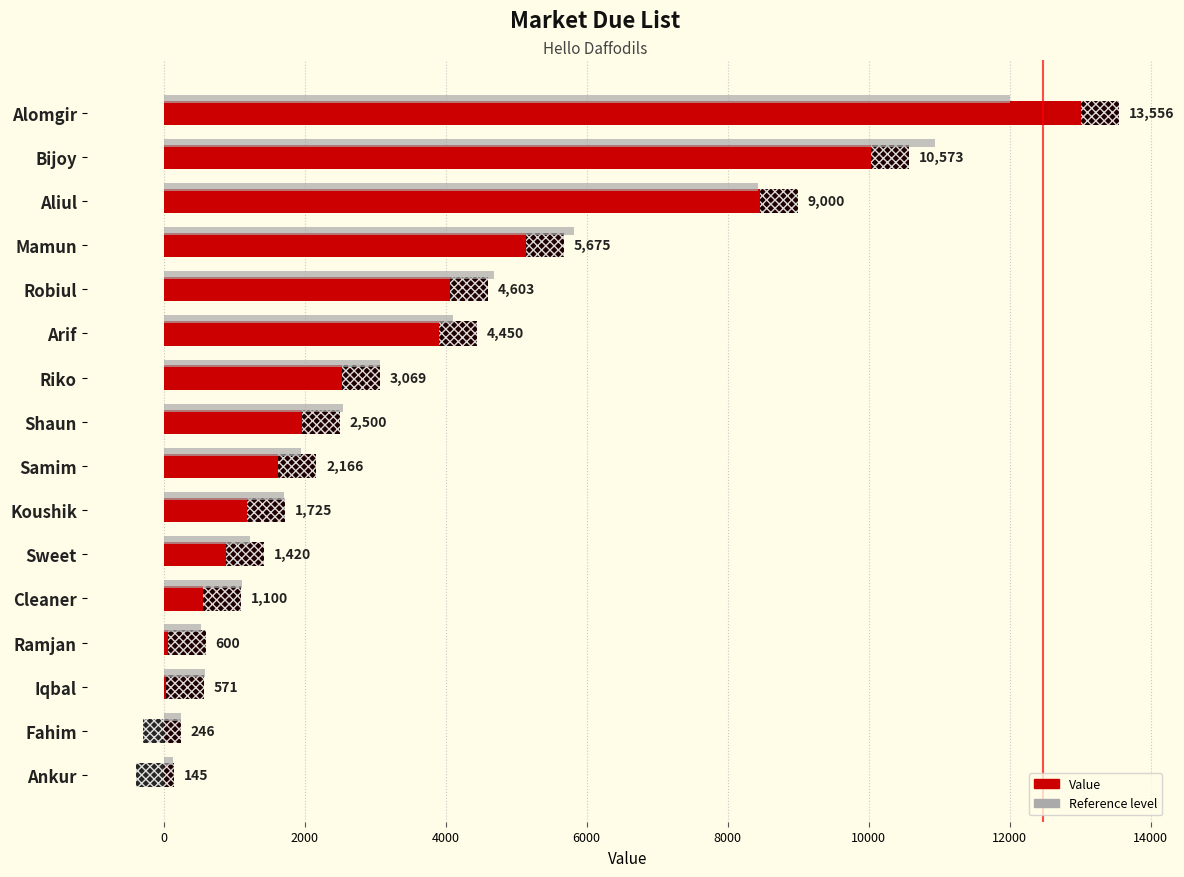

Does the chart contain stacked bars?

No